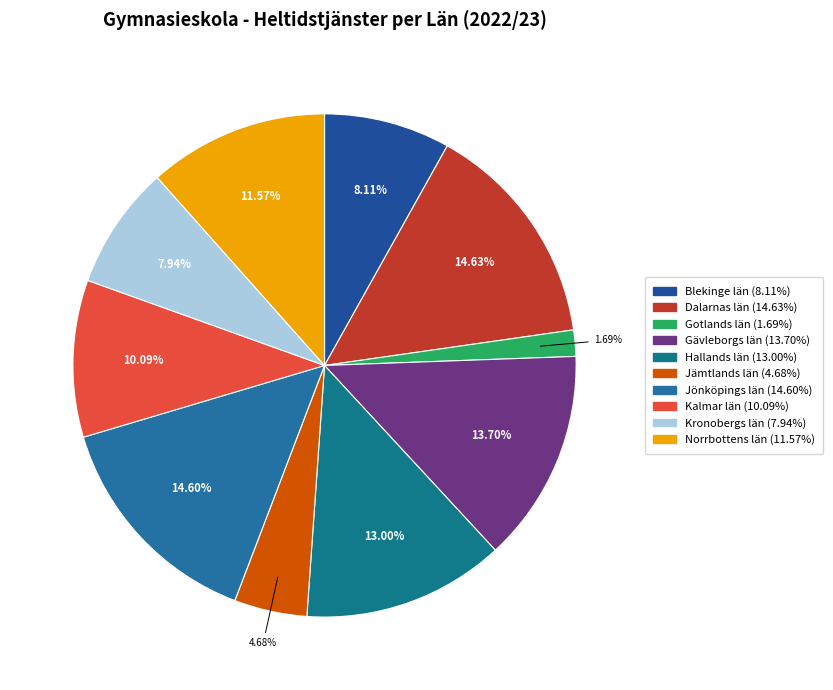

Does Dalarnas län account for over 50% of the chart?

No